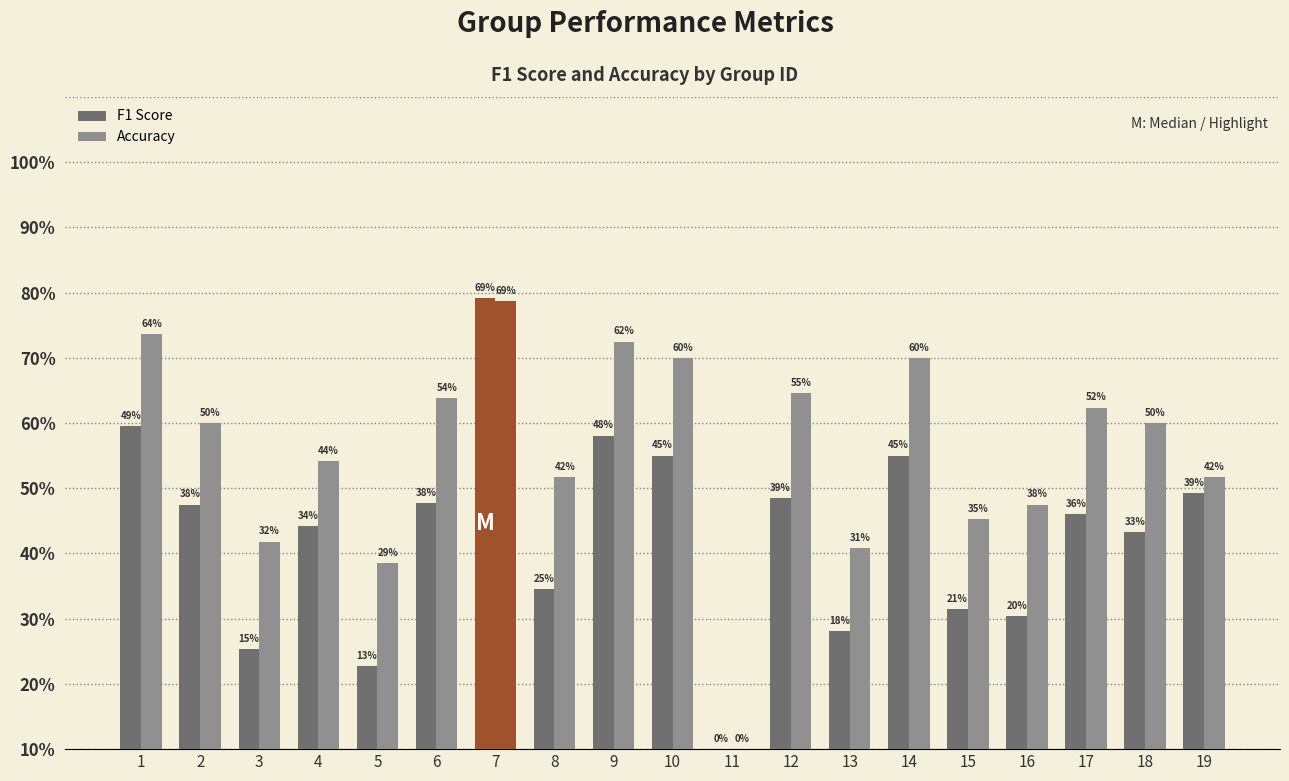

Is the value of F1 Score at 10 greater than the value of Accuracy at 4?

Yes